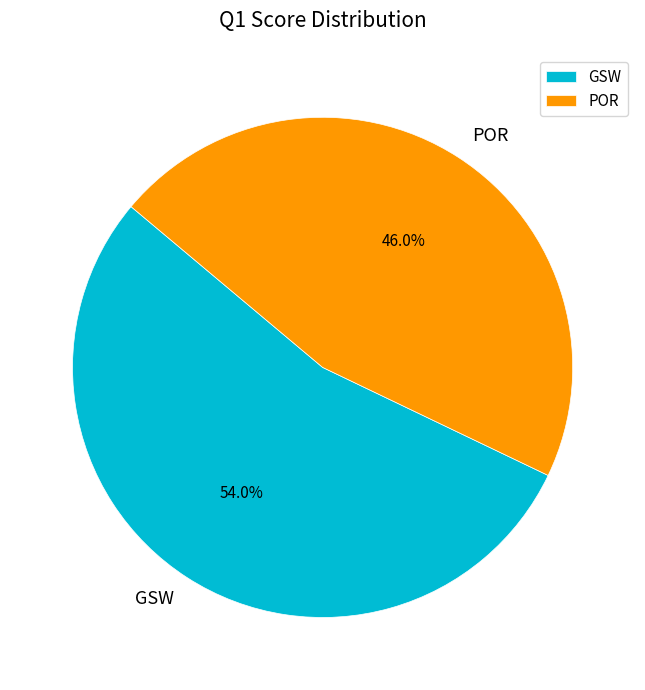

To the nearest percent, what is the difference between the largest and smallest slice percentages?

8%